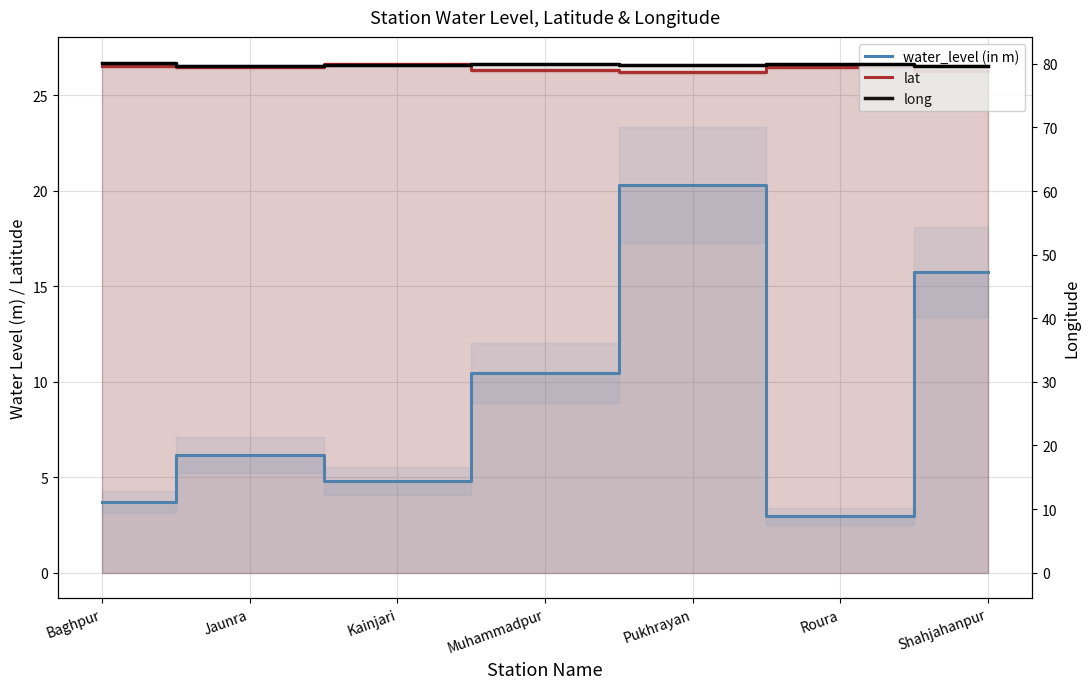

What is the label of the 7th point from the right?

Baghpur